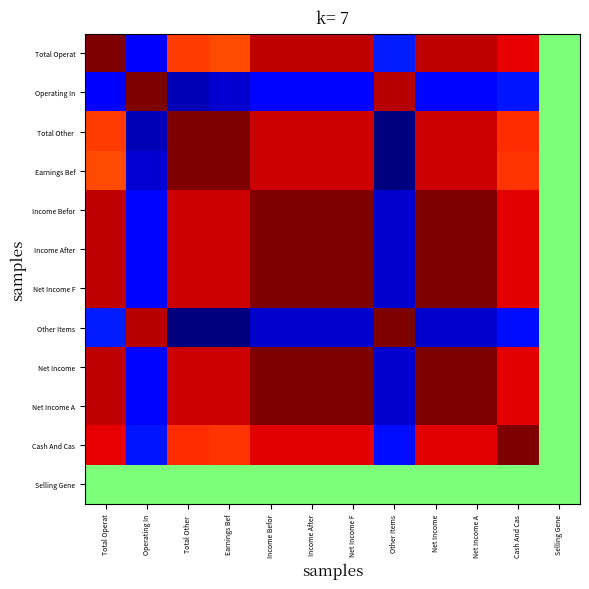

Which has a higher value, Earnings Bef or Total Operat?

Total Operat